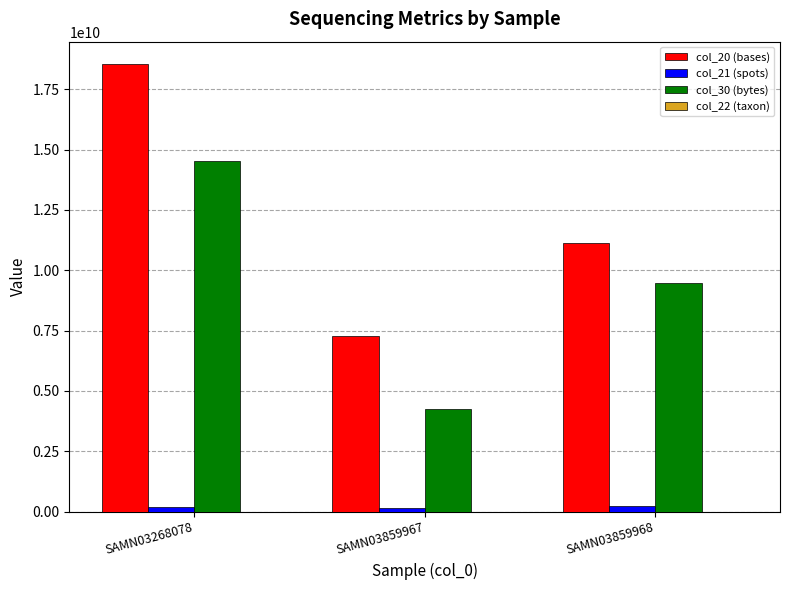

What is the greatest value displayed?

18547204589